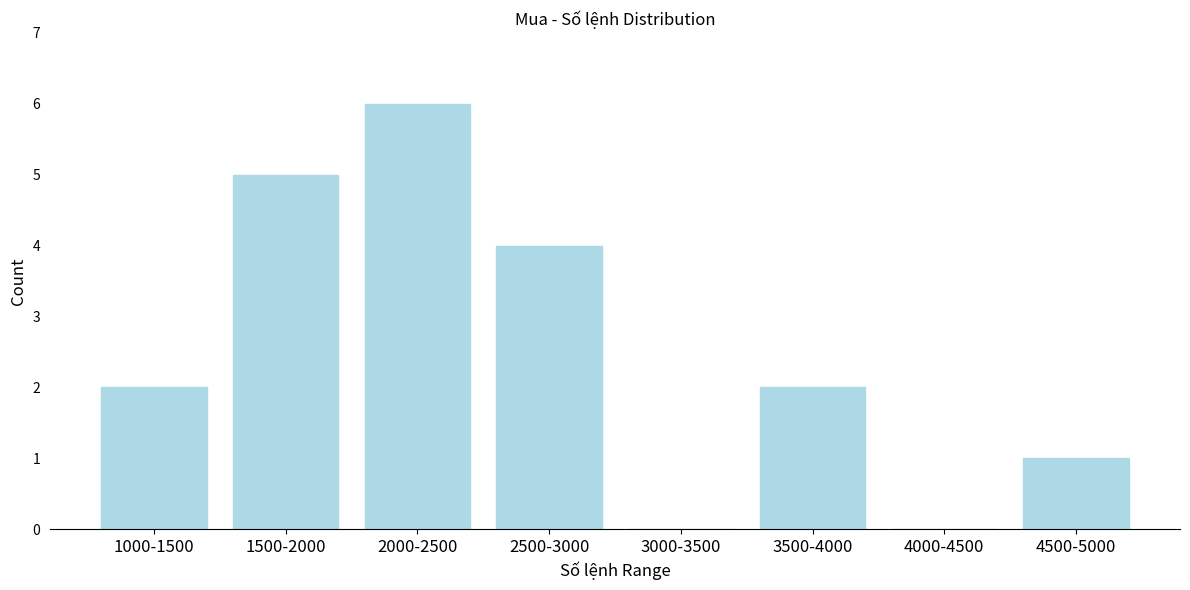

Reading left to right, transcribe all the data shown in this chart.

1000-1500=2	1500-2000=5	2000-2500=6	2500-3000=4	3000-3500=0	3500-4000=2	4000-4500=0	4500-5000=1